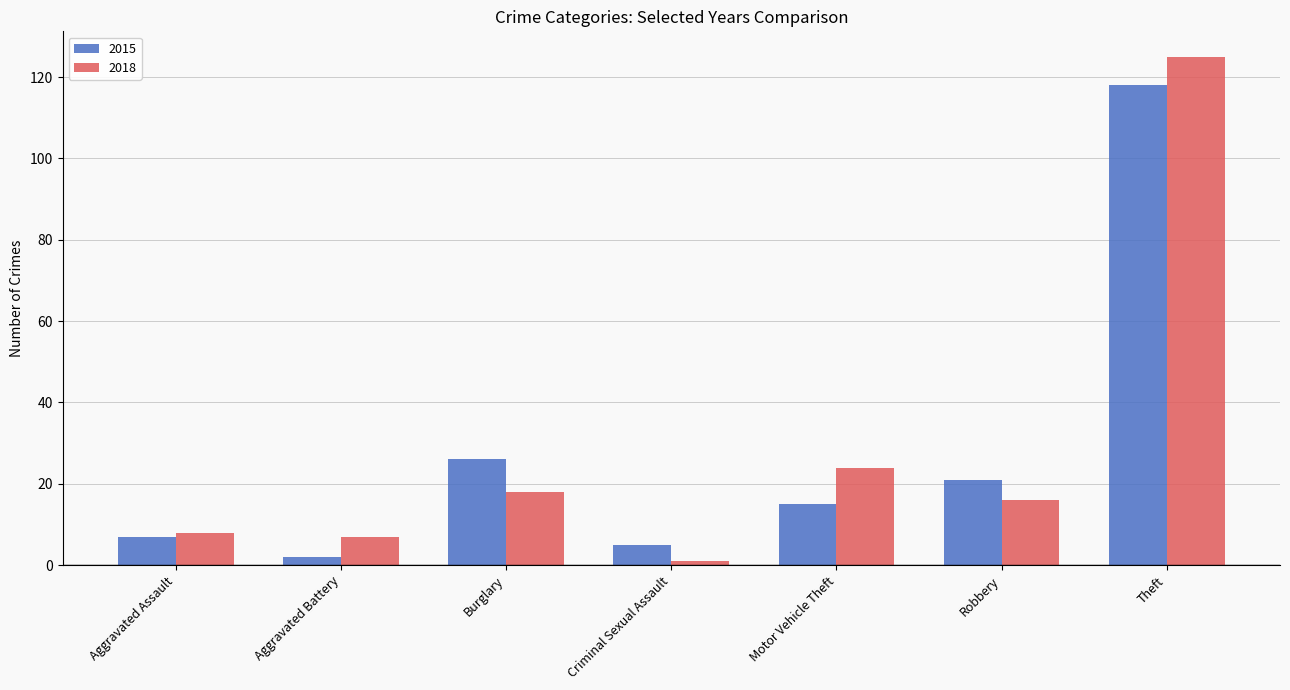

Reading left to right, list all the values displayed in this chart.

2015: Aggravated Assault=7	Aggravated Battery=2	Burglary=26	Criminal Sexual Assault=5	Motor Vehicle Theft=15	Robbery=21	Theft=118
2018: Aggravated Assault=8	Aggravated Battery=7	Burglary=18	Criminal Sexual Assault=1	Motor Vehicle Theft=24	Robbery=16	Theft=125